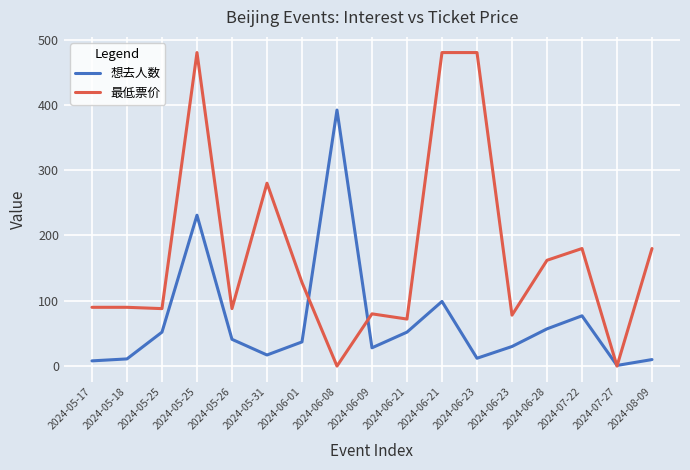

True or false: 想去人数 has more than 2 points higher than both neighbors.

True